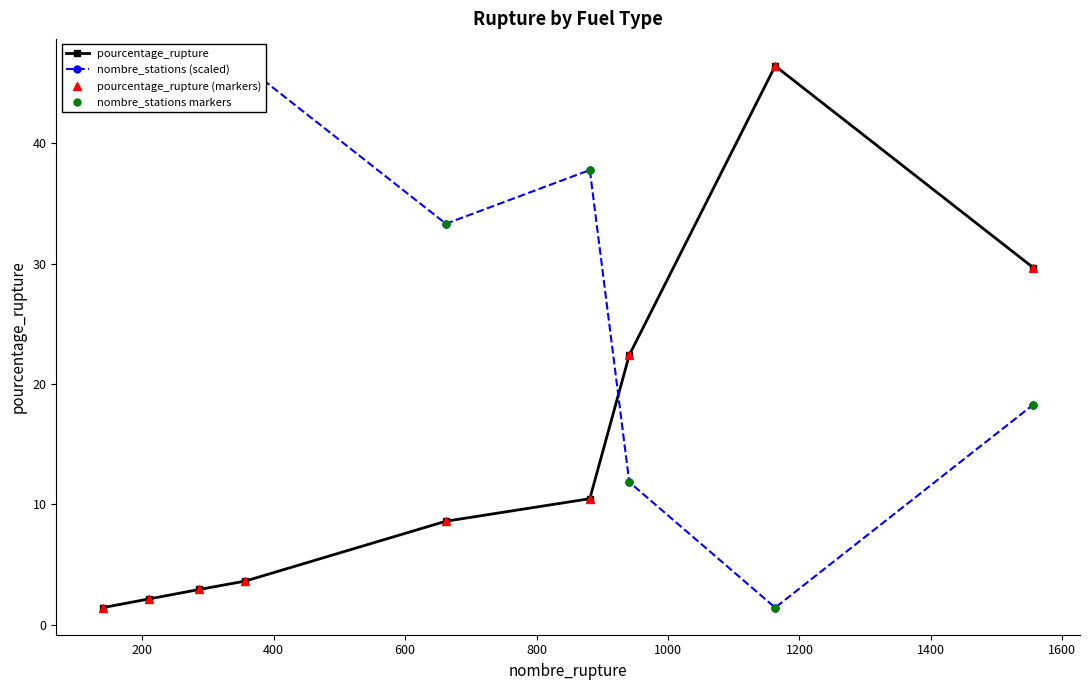

What is the value of the nombre_stations (scaled) point at the 7th from the left?

11.9